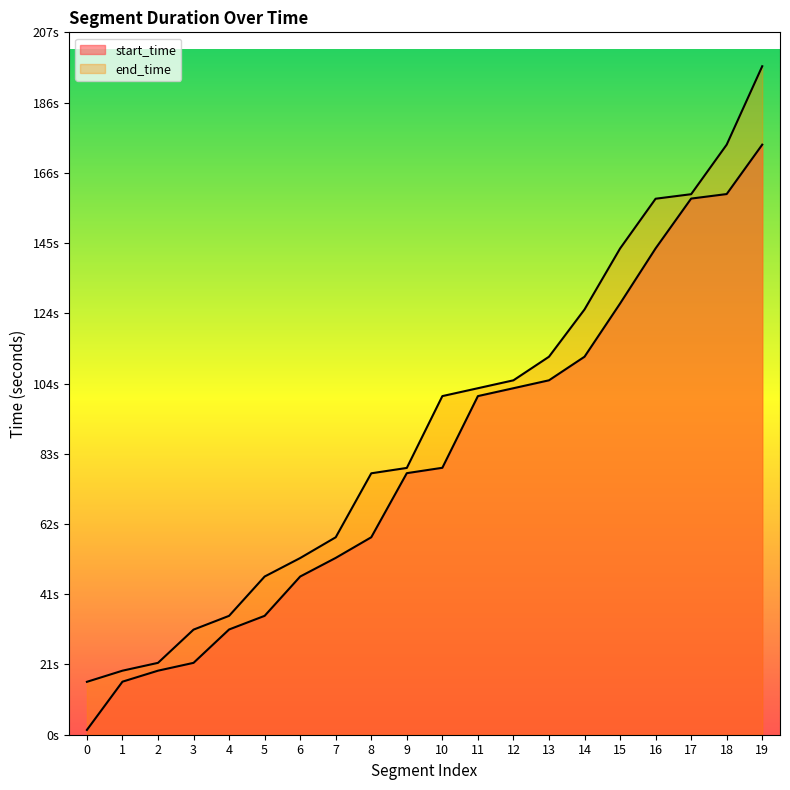

Rank the categories by start_time value from lowest to highest.

0, 1, 2, 3, 4, 5, 6, 7, 8, 9, 10, 11, 12, 13, 14, 15, 16, 17, 18, 19